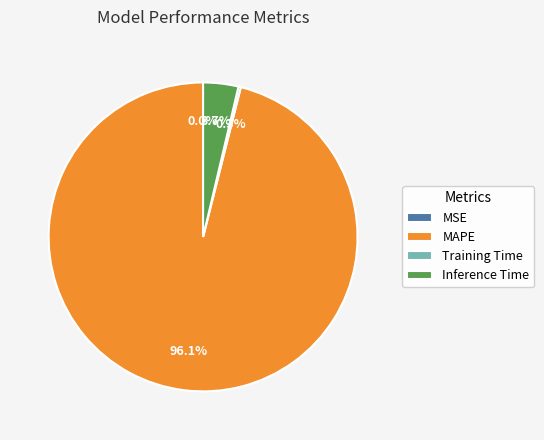

What percentage is NOT represented by Inference Time?

96.3%